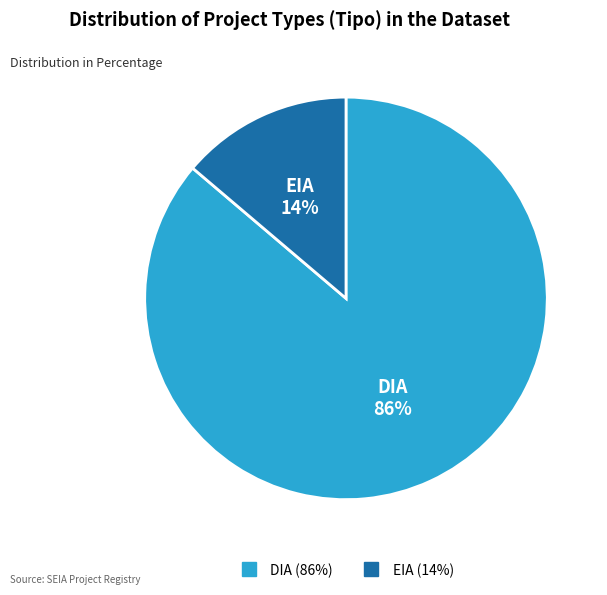

Is it true that DIA is 94% of the pie?

False